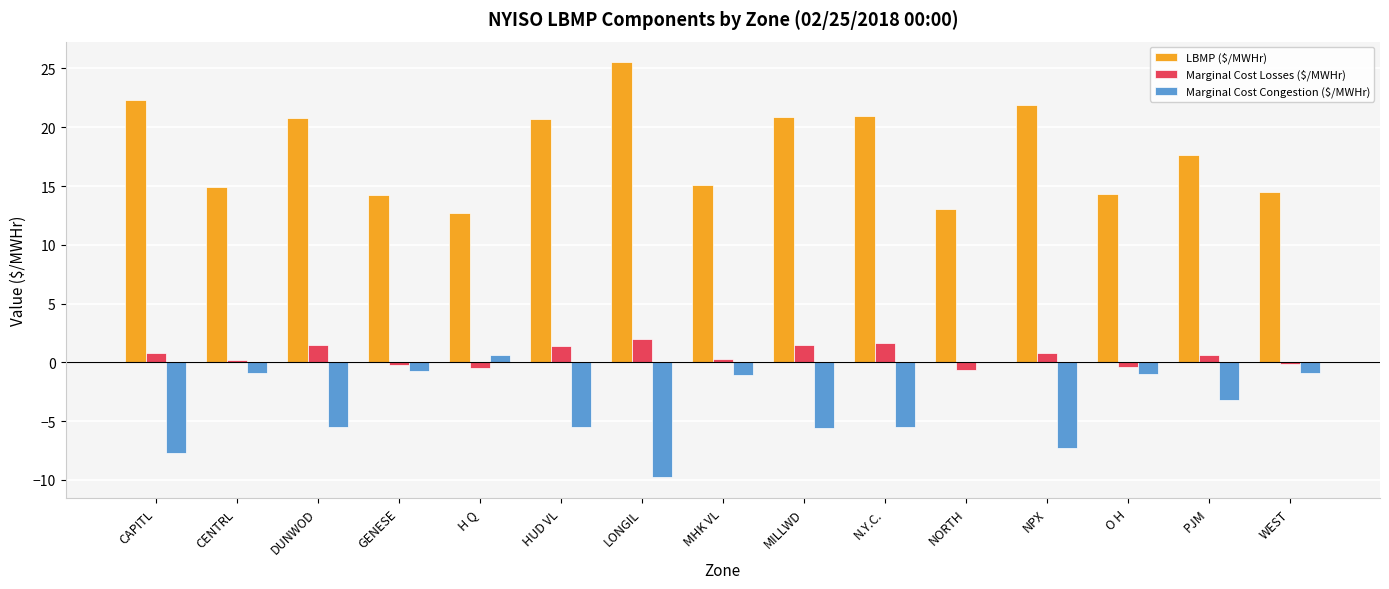

What is the maximum value shown in the chart?

25.5